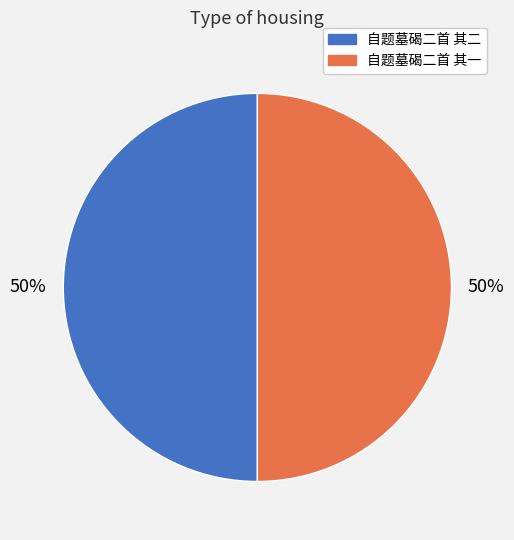

Is the sum of 自题墓碣二首 其二 and 自题墓碣二首 其一 greater than half?

Yes